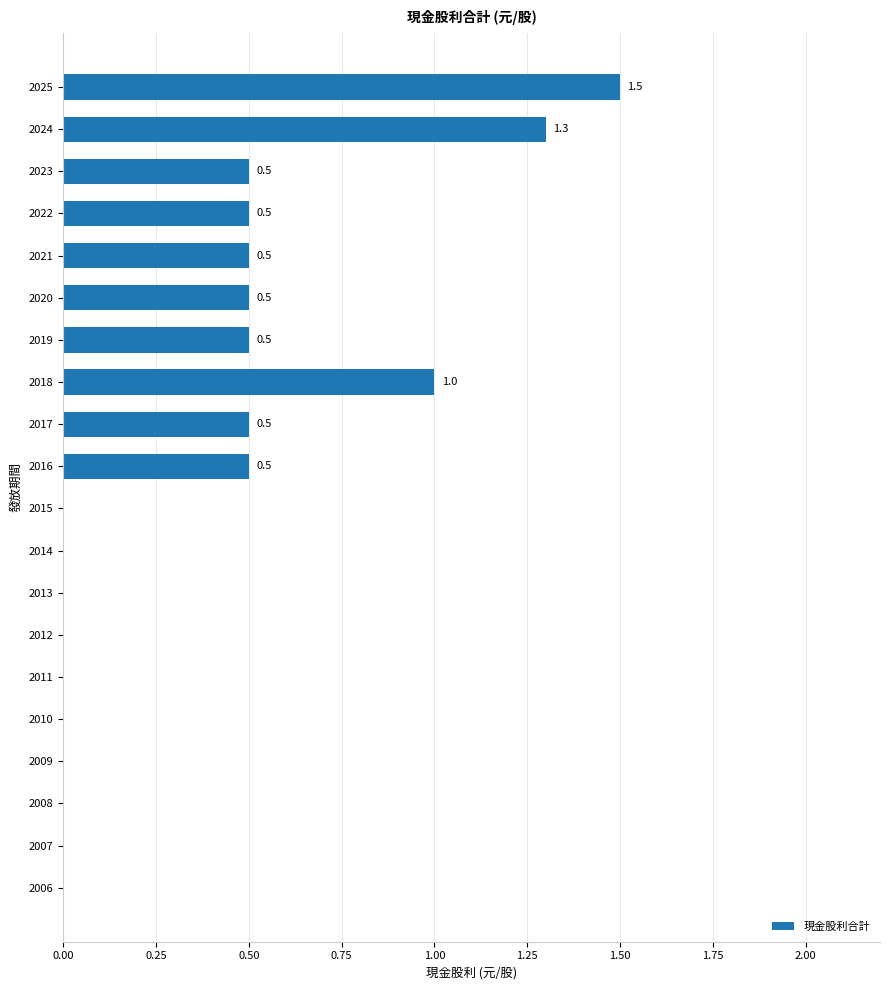

Reading bottom to top, list all the values displayed in this chart.

2006=0.0	2007=0.0	2008=0.0	2009=0.0	2010=0.0	2011=0.0	2012=0.0	2013=0.0	2014=0.0	2015=0.0	2016=0.5	2017=0.5	2018=1.0	2019=0.5	2020=0.5	2021=0.5	2022=0.5	2023=0.5	2024=1.3	2025=1.5